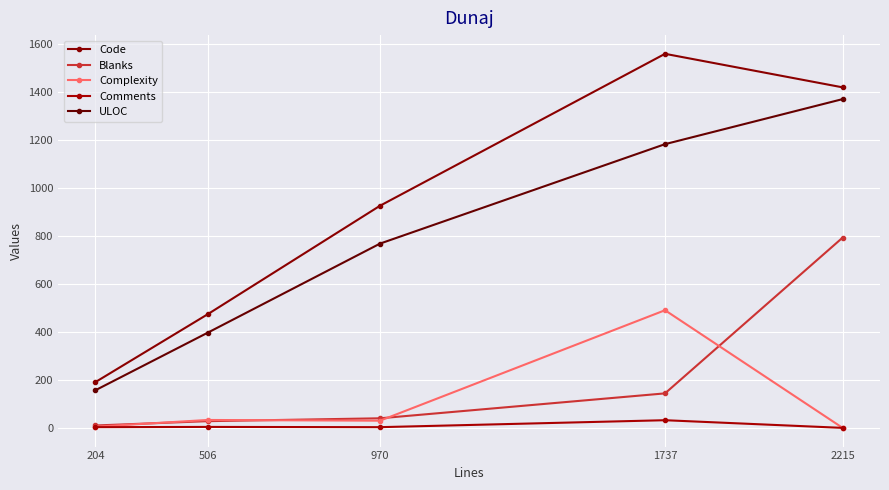

Does the chart display data point markers on the line(s)?

Yes